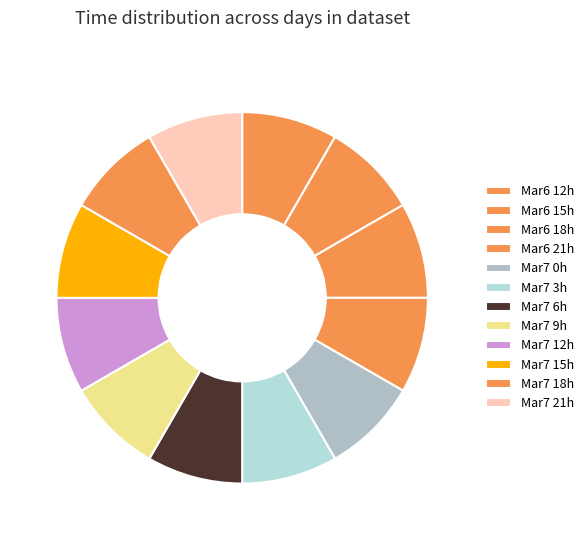

How many segments does this pie chart have?

12